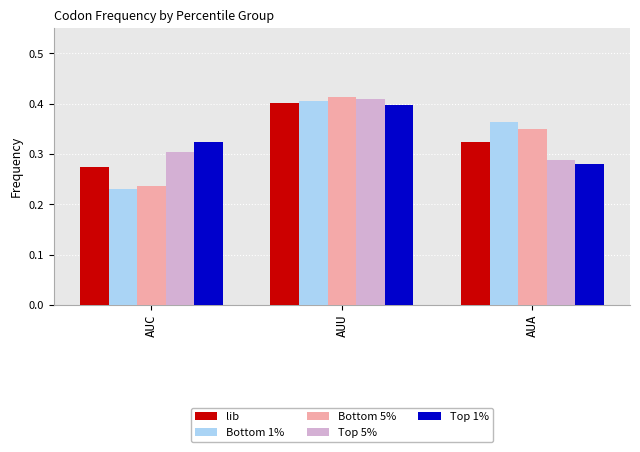

How many Top 5% values are between 0 and 1?

3